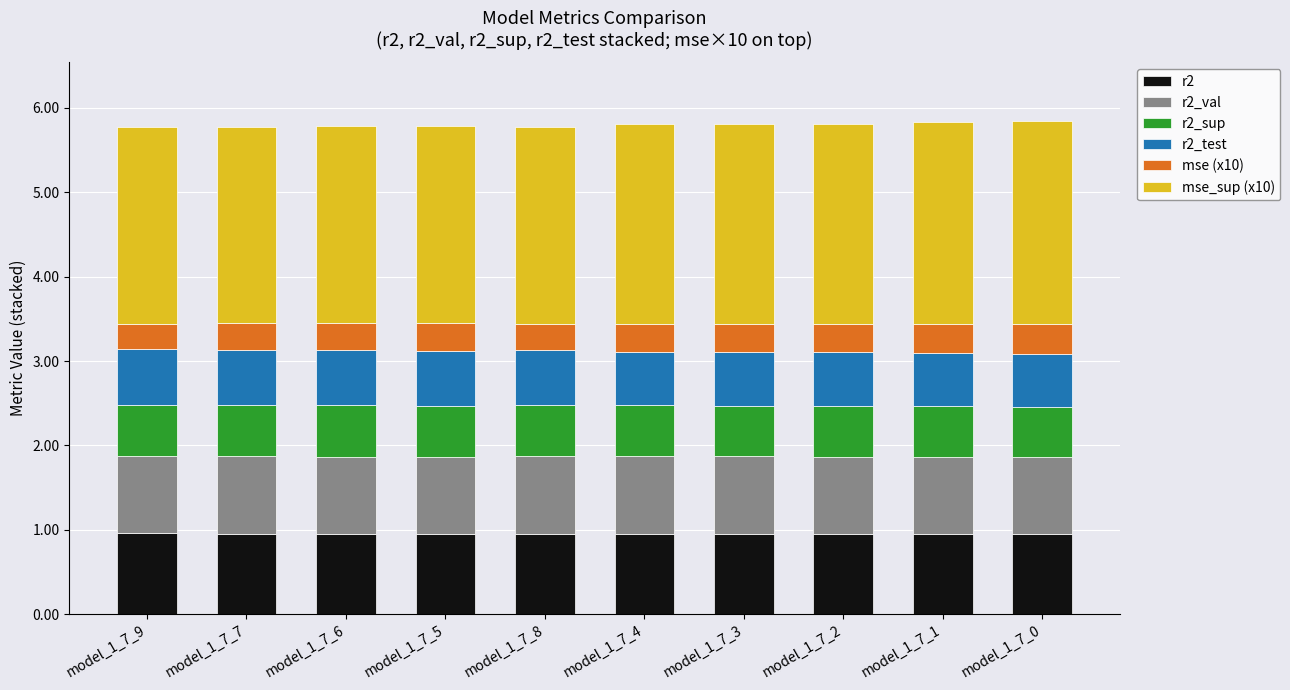

What is the total value across all series at model_1_7_6?

5.8